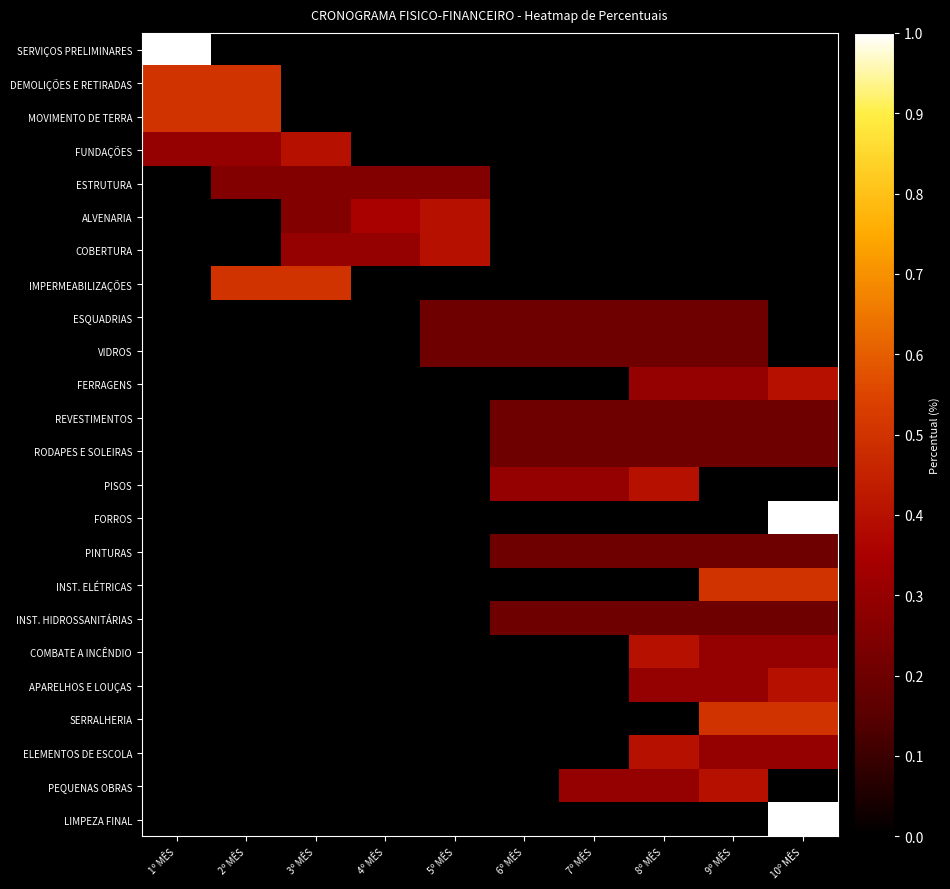

How many data points does each series have?

10